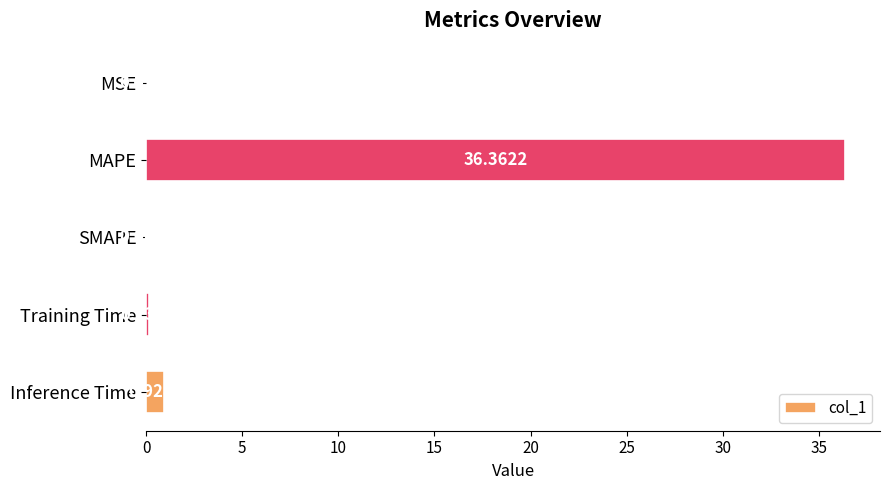

What is the sum of all values?

37.4